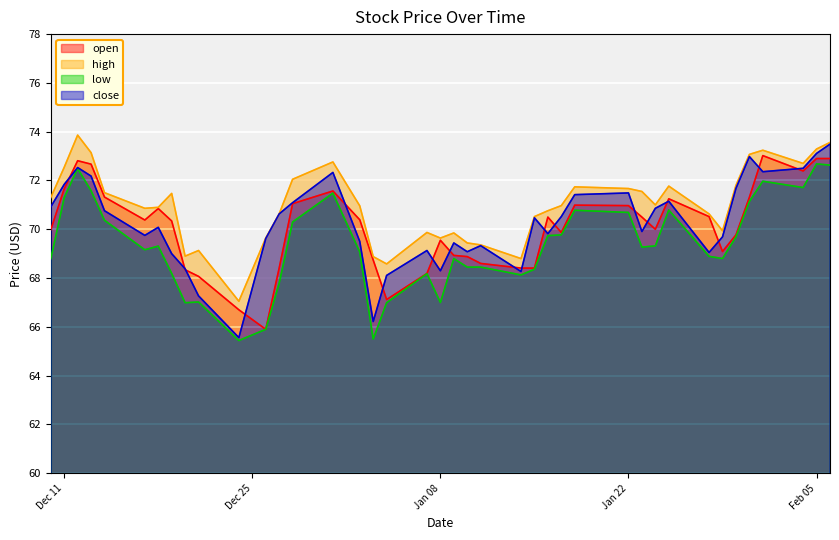

Which series has the largest total across all categories?

high